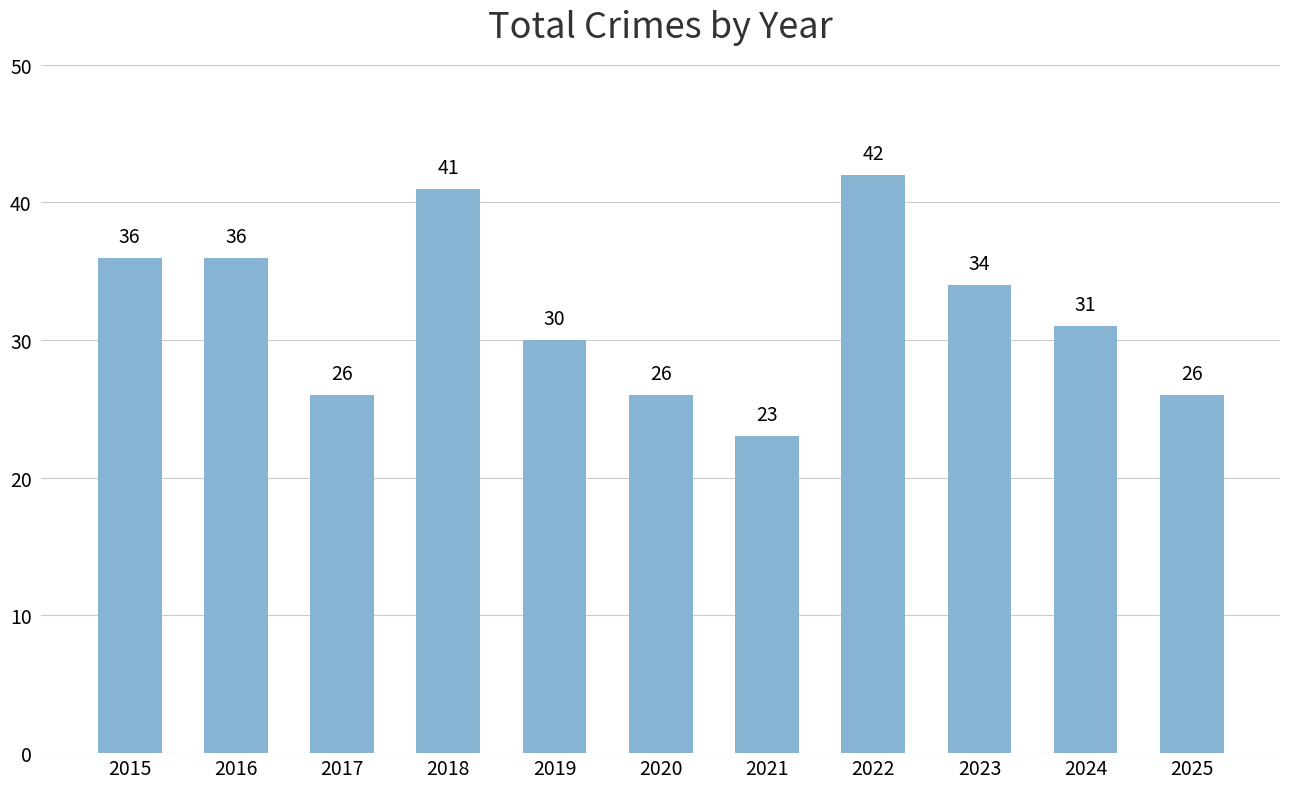

Does the chart contain any negative values?

No